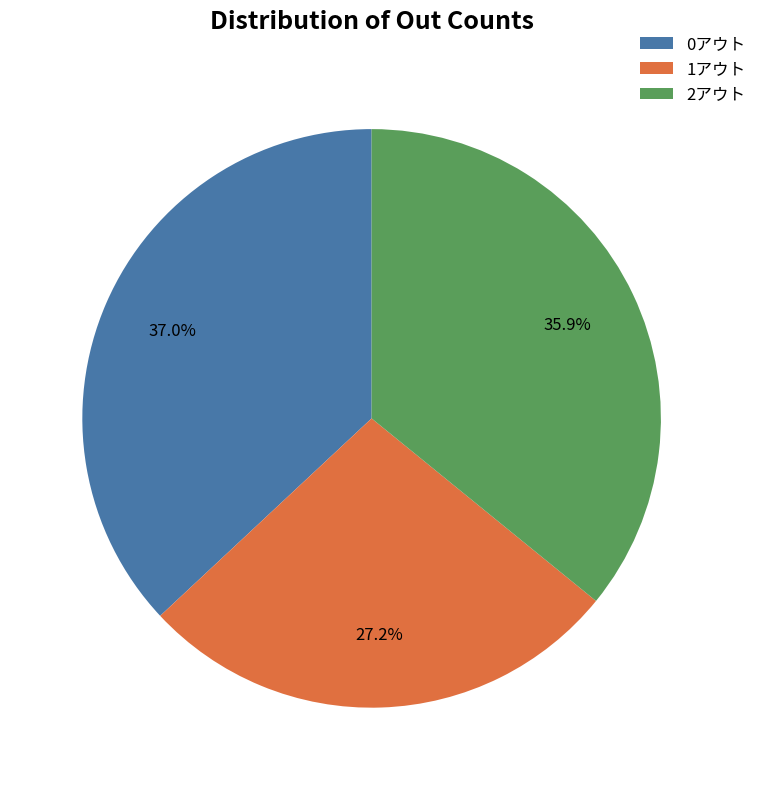

To the nearest percent, what is the difference between the 0アウト and 1アウト slice percentages?

10%